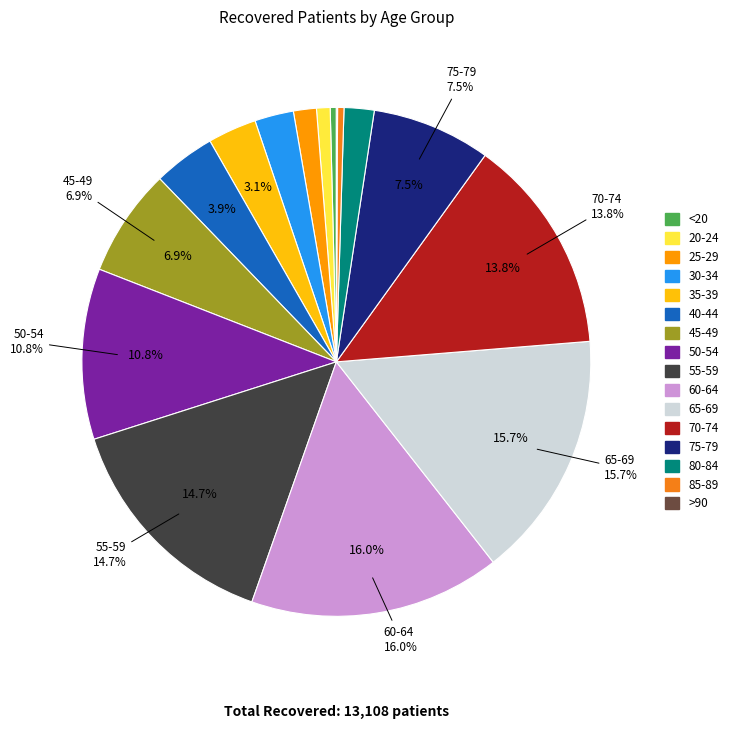

Which slice is the largest?

60-64